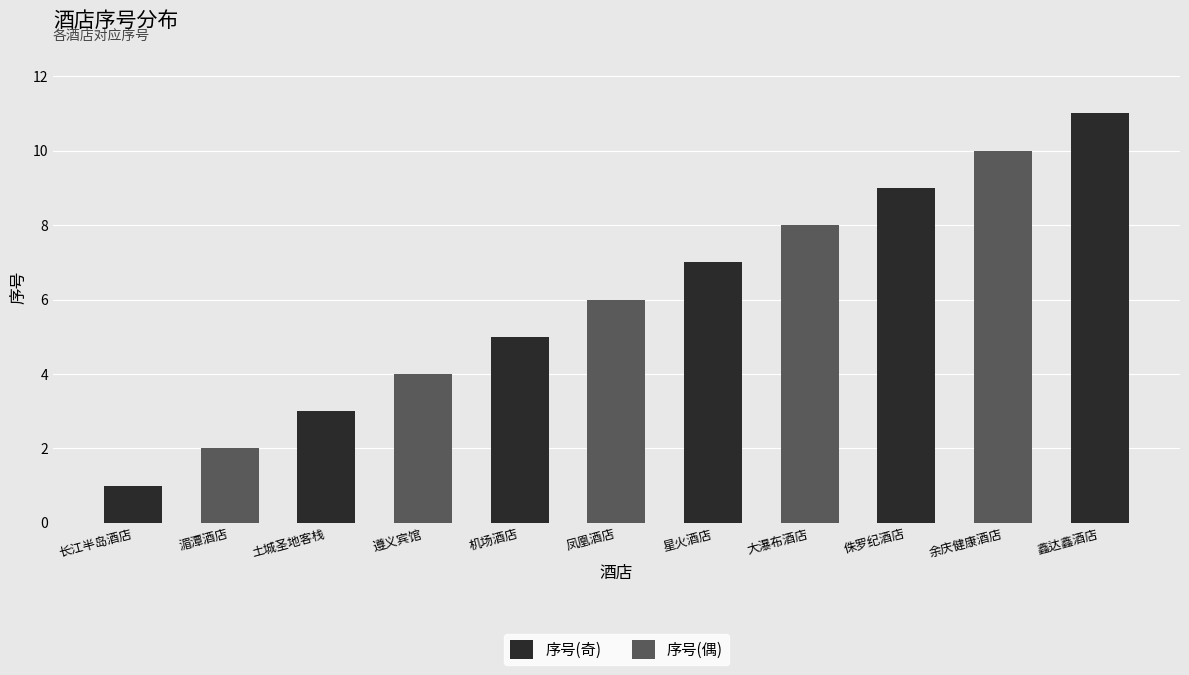

How many values are below 6?

5